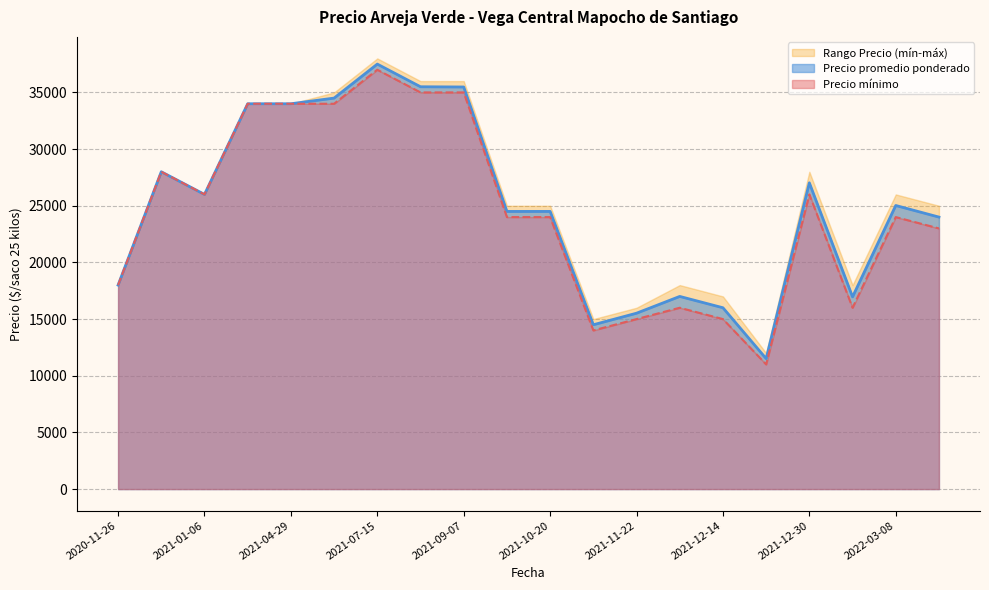

Count the number of categories in the chart.

20